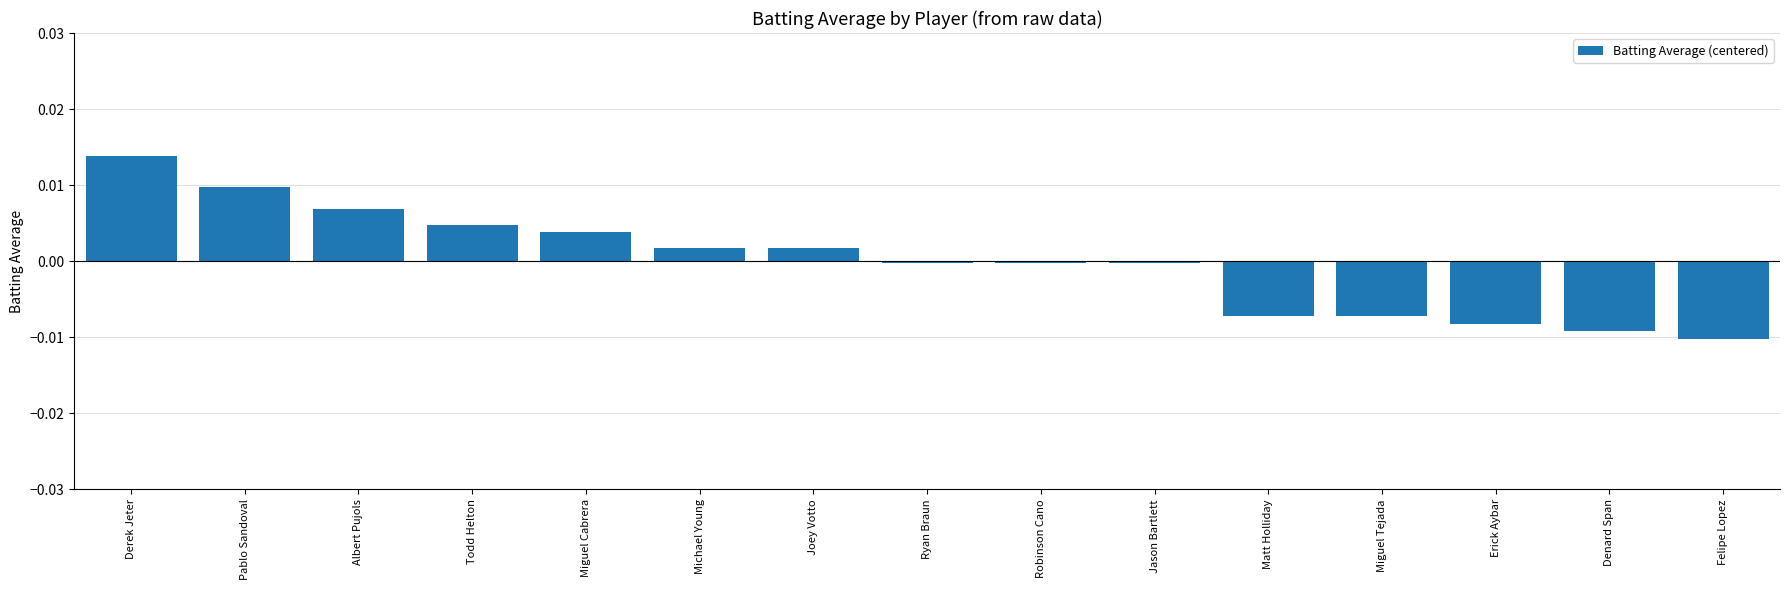

The chart shows a value of 0.0 at Joey Votto. True or false?

True